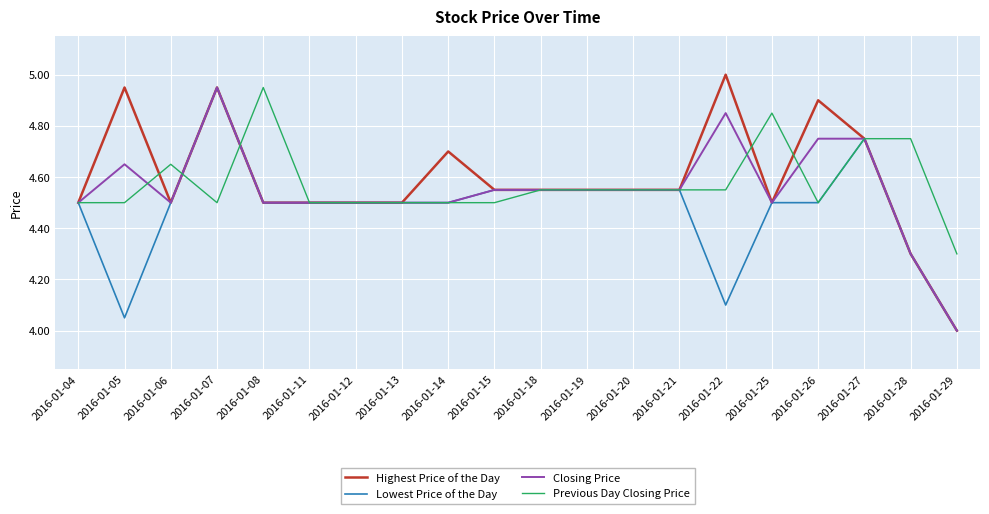

True or false: Previous Day Closing Price has a value of 7.0 at 2016-01-18.

False